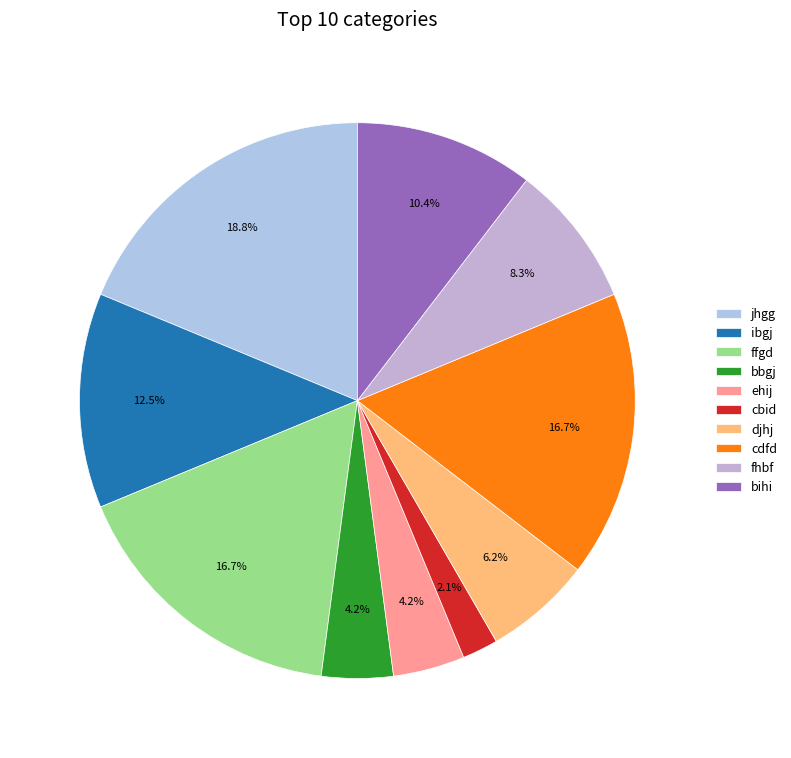

Is it true that bihi is 10% of the pie?

True